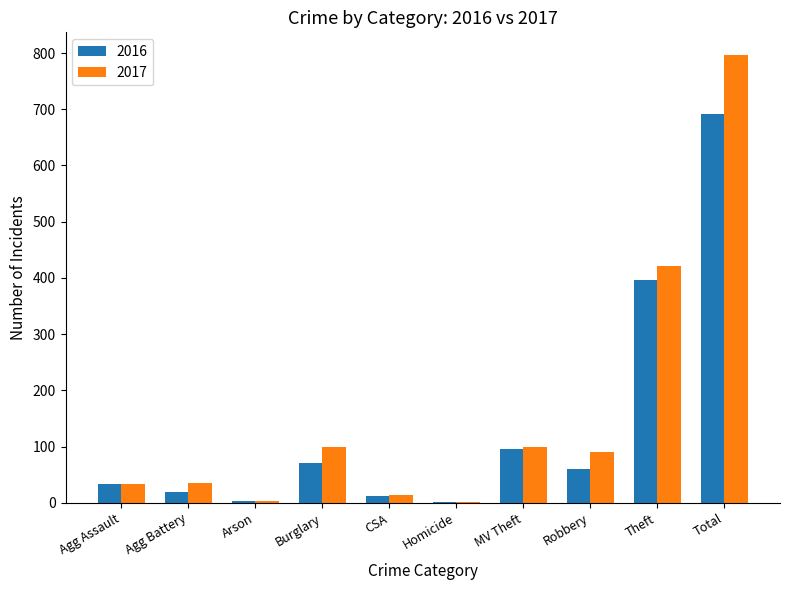

How many groups of bars are there?

10